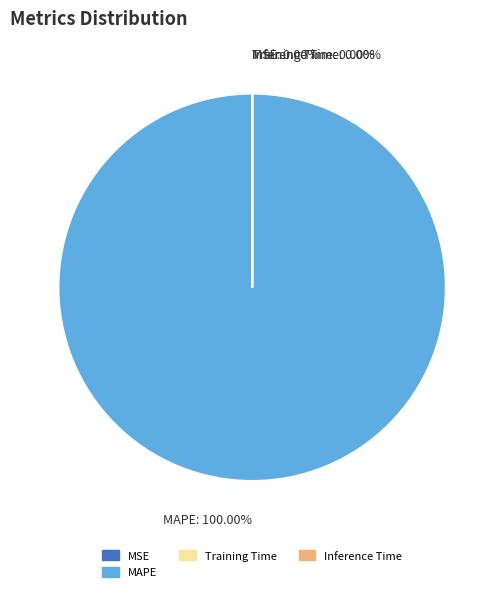

True or false: MSE accounts for 14% of the total.

False